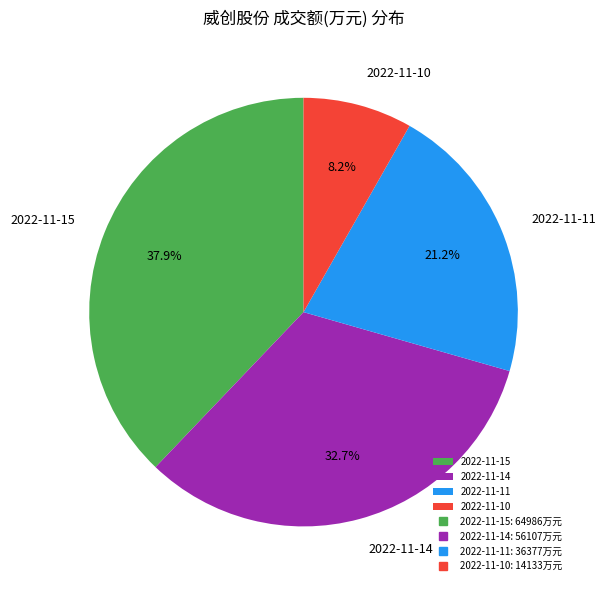

Is it true that 2022-11-14 is 33% of the pie?

True